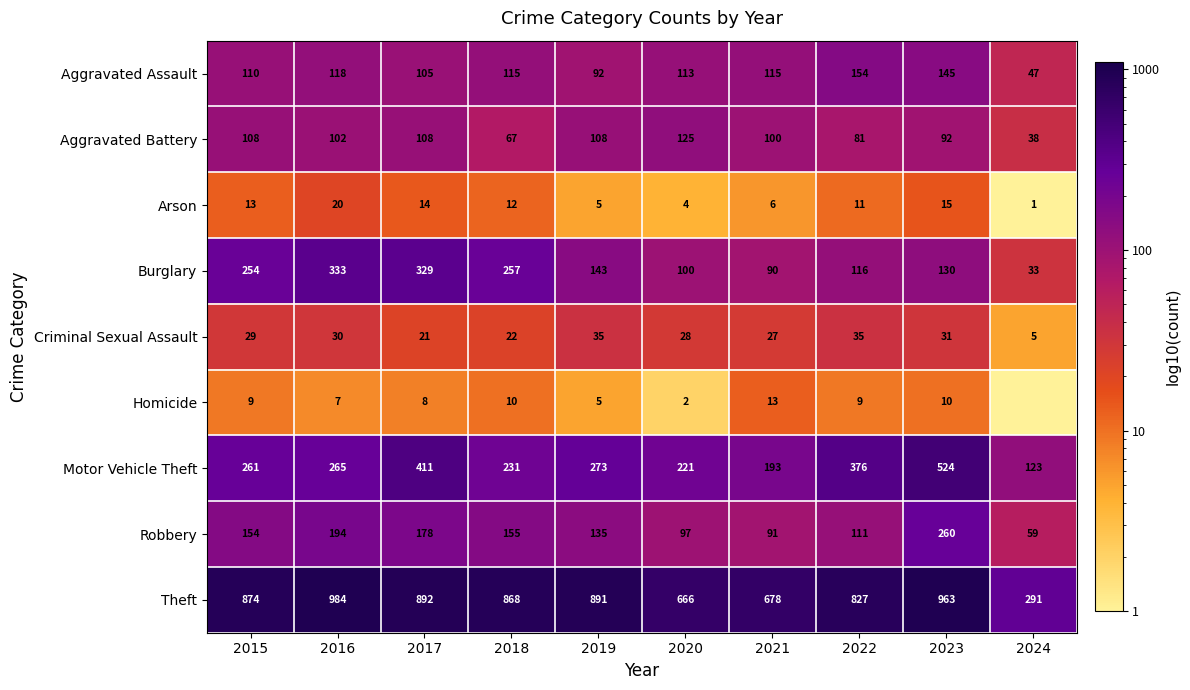

What is the difference between the Aggravated Assault values at 2017 and 2021?

10.0